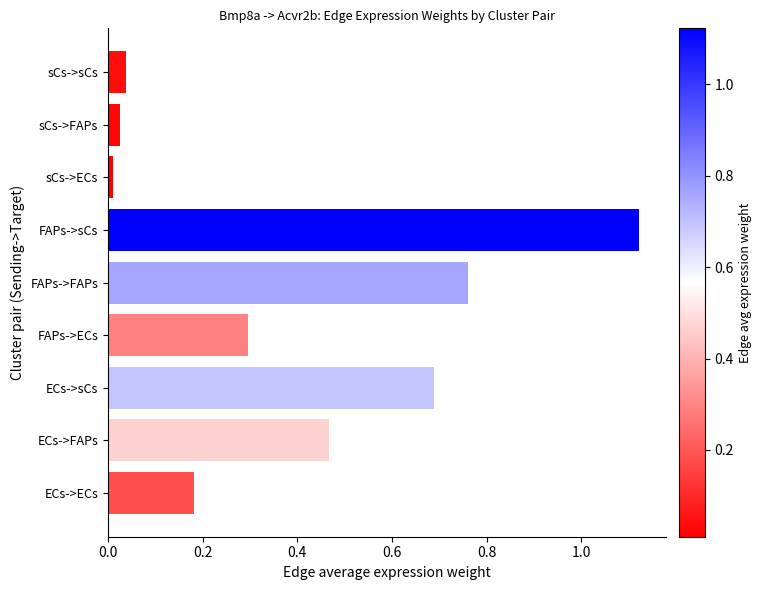

List the labels in order of value, largest first.

FAPs->sCs, FAPs->FAPs, ECs->sCs, ECs->FAPs, FAPs->ECs, ECs->ECs, sCs->sCs, sCs->FAPs, sCs->ECs